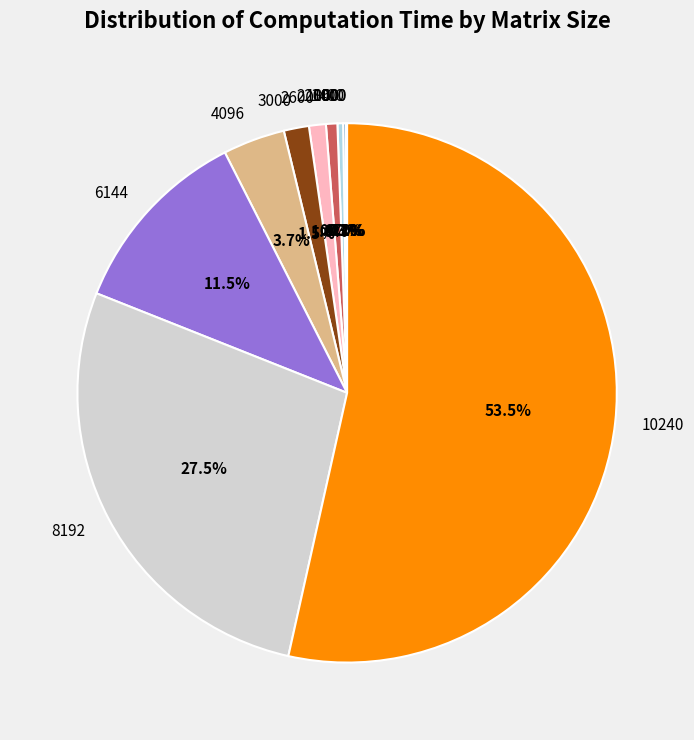

Which has a higher value, 4096 or 2200?

4096